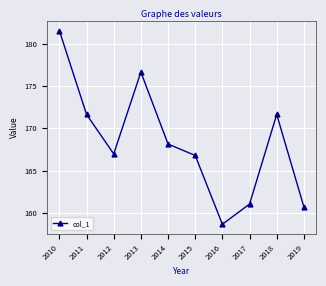

The value at 2018 is 171.6. True or false?

True